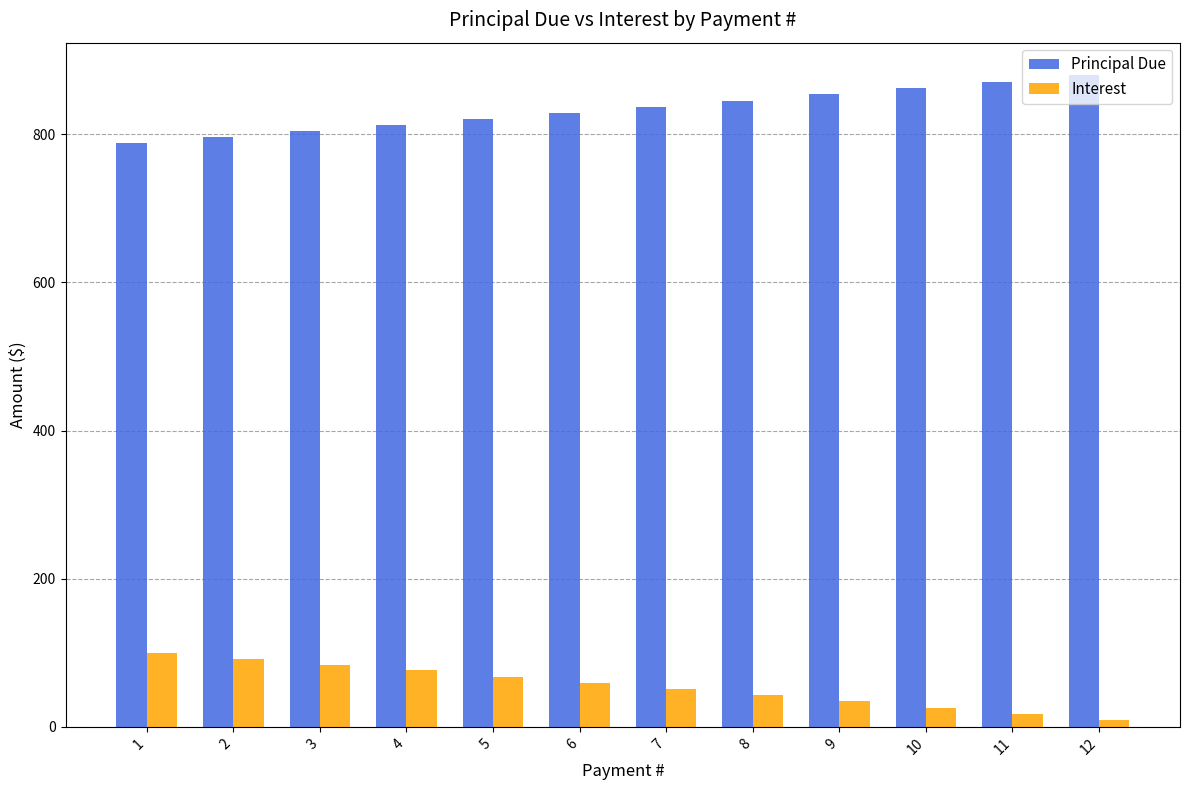

What is the sum of the Principal Due values at 7 and 4?

1649.4